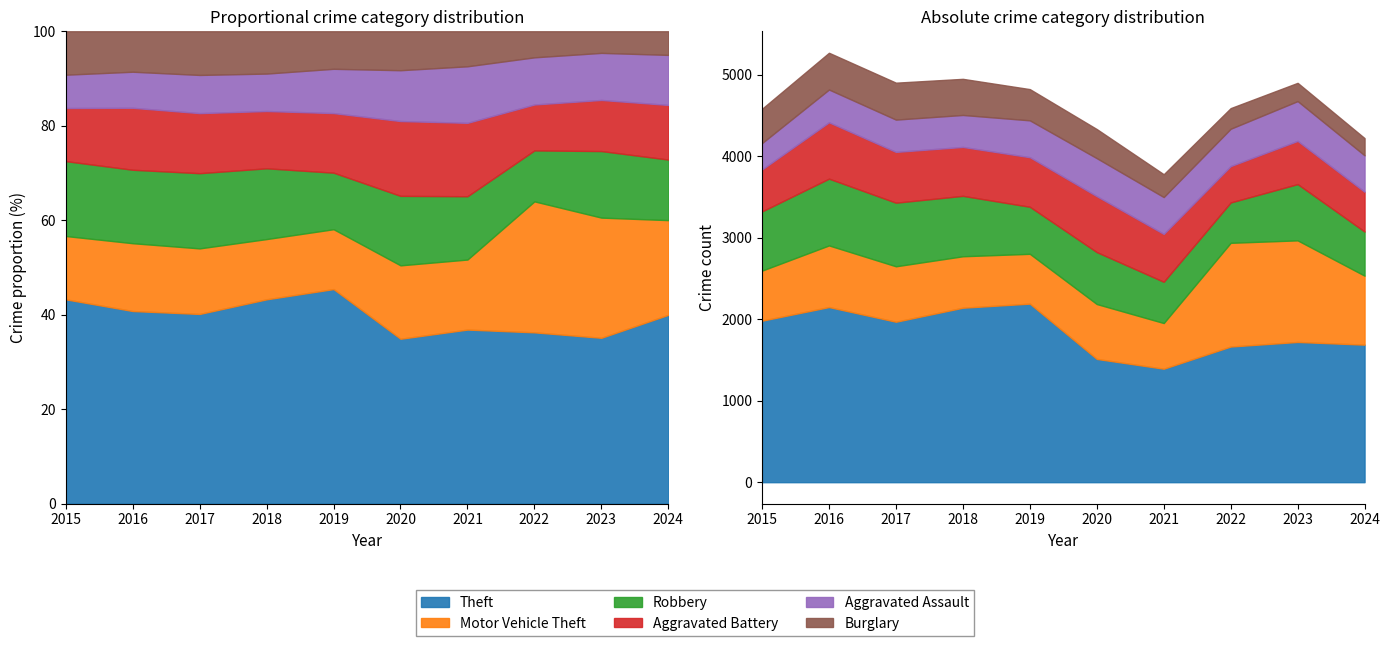

How many intersections are there between Aggravated Battery and Aggravated Assault?

2